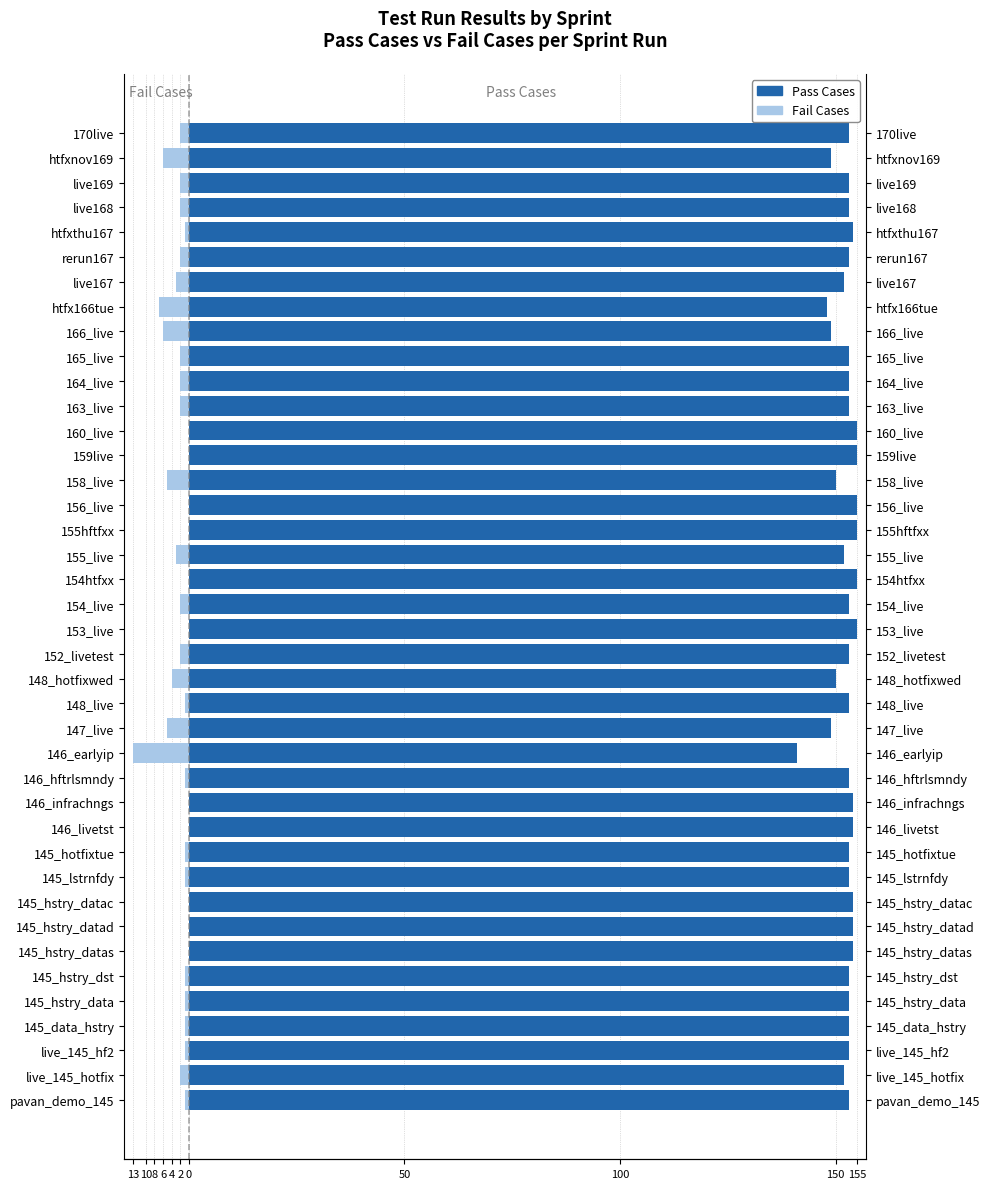

What is the greatest value displayed?

155